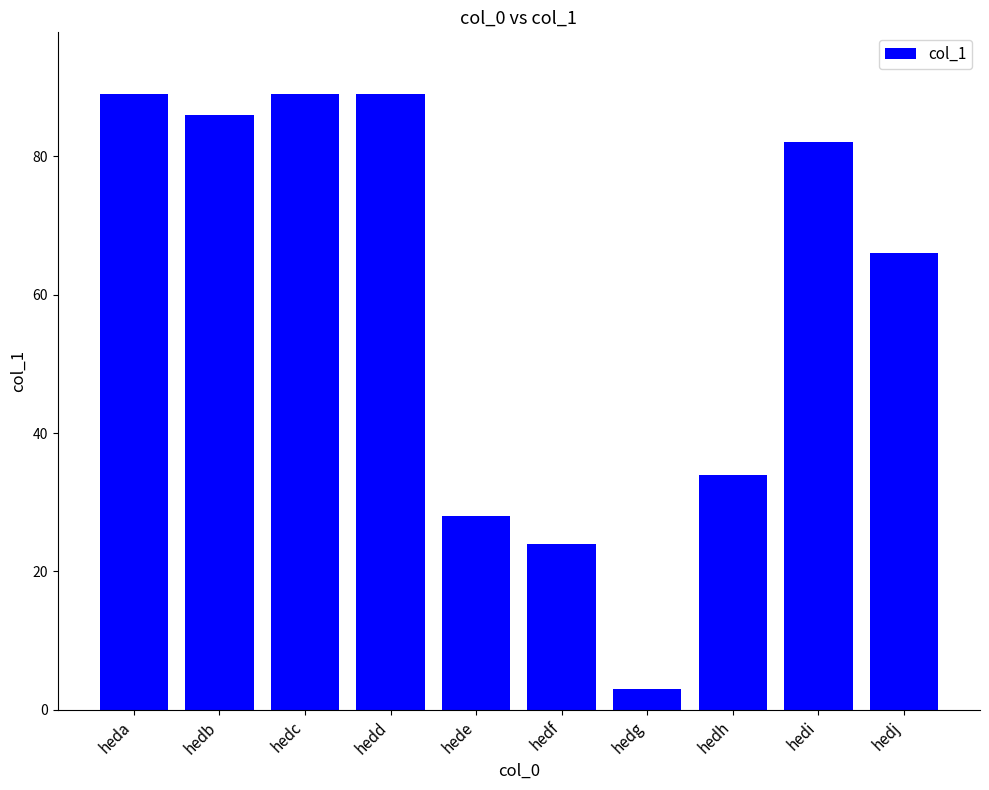

What is the average value?

59